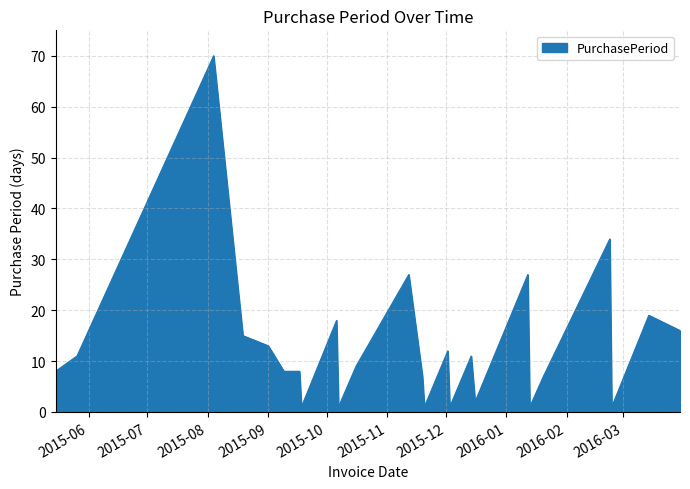

What is the greatest value displayed?

70